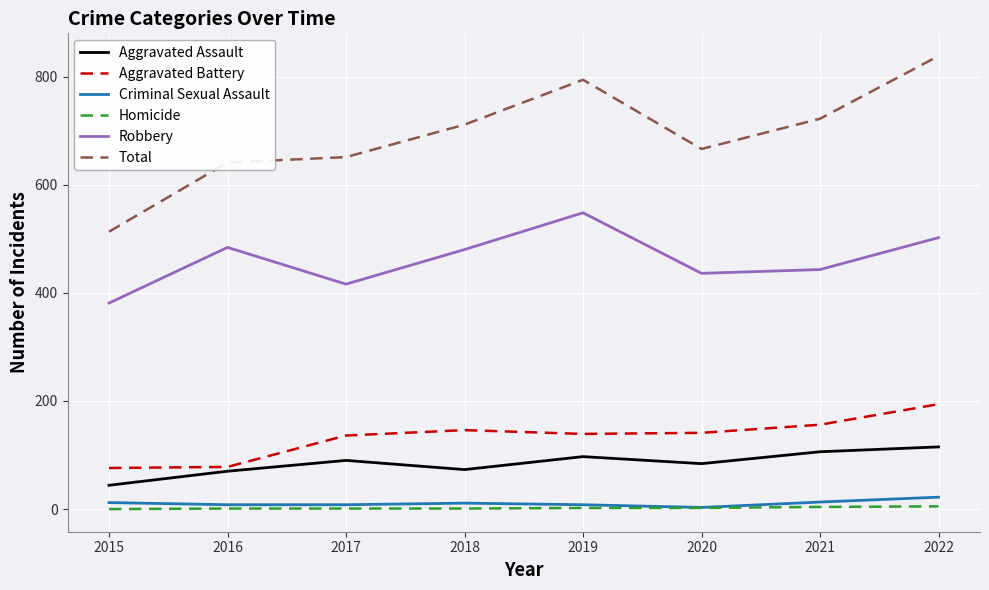

The Criminal Sexual Assault series shows 3 at 2020. True or false?

True